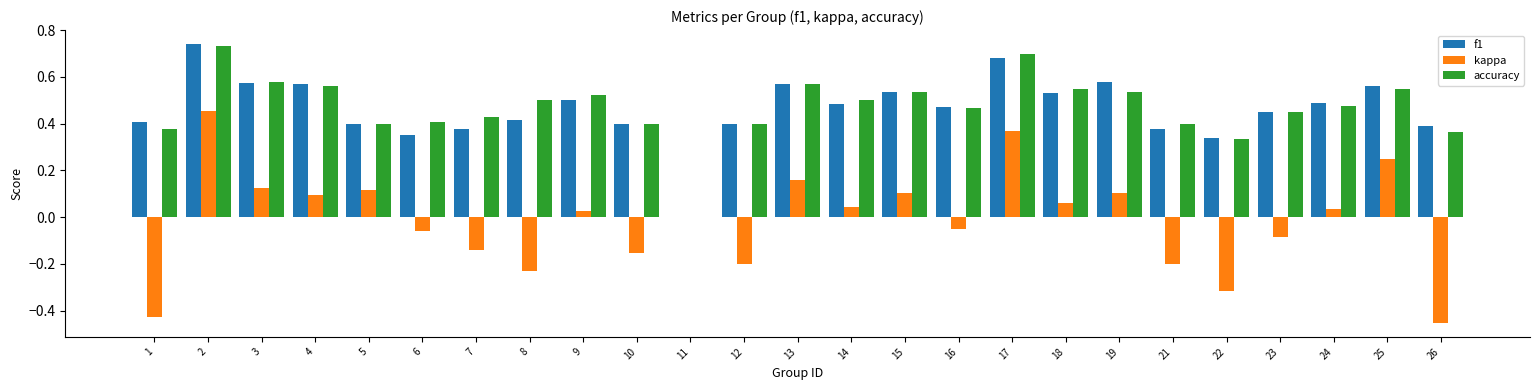

What is the sum of the f1 values at 17 and 7?

1.1